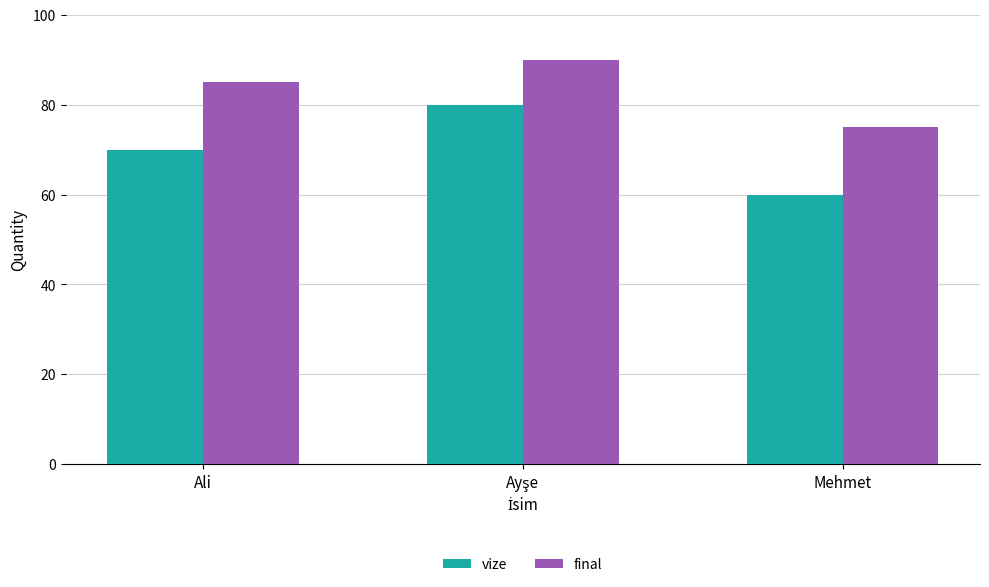

What is the difference between the maximum and second lowest values in the final series?

5